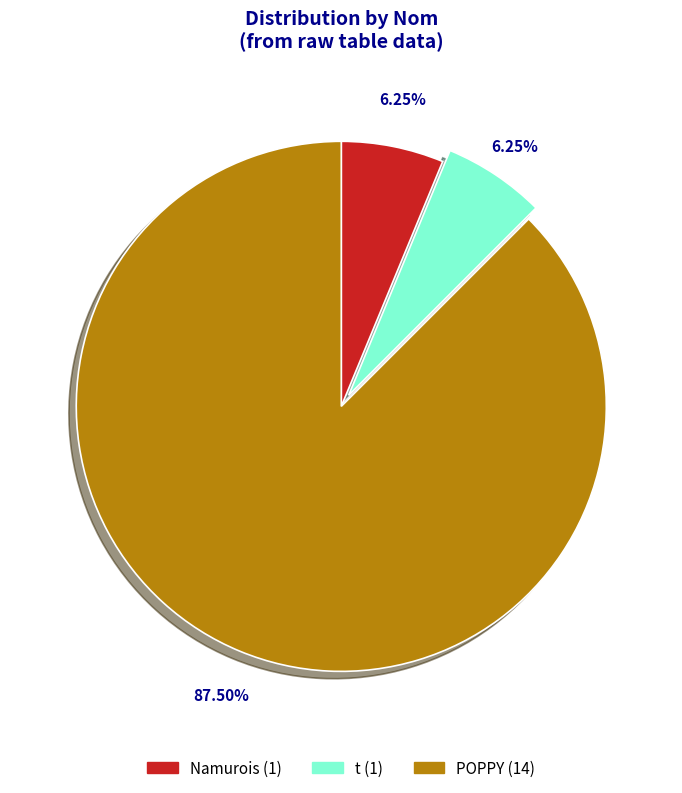

To the nearest percent, what is the difference between the Namurois and POPPY slice percentages?

81%